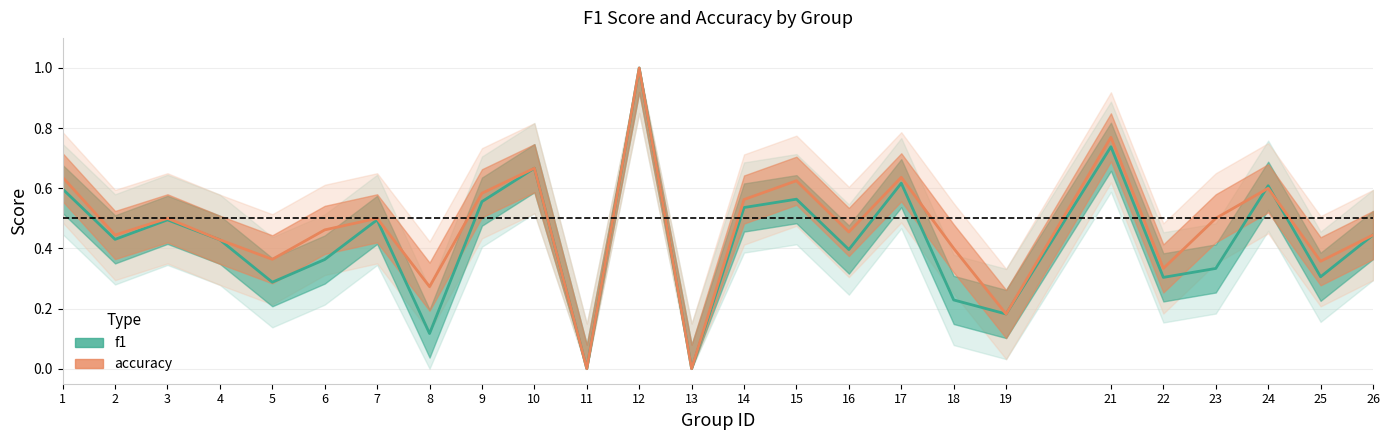

Is it true that f1 equals 0.6 at 1?

True